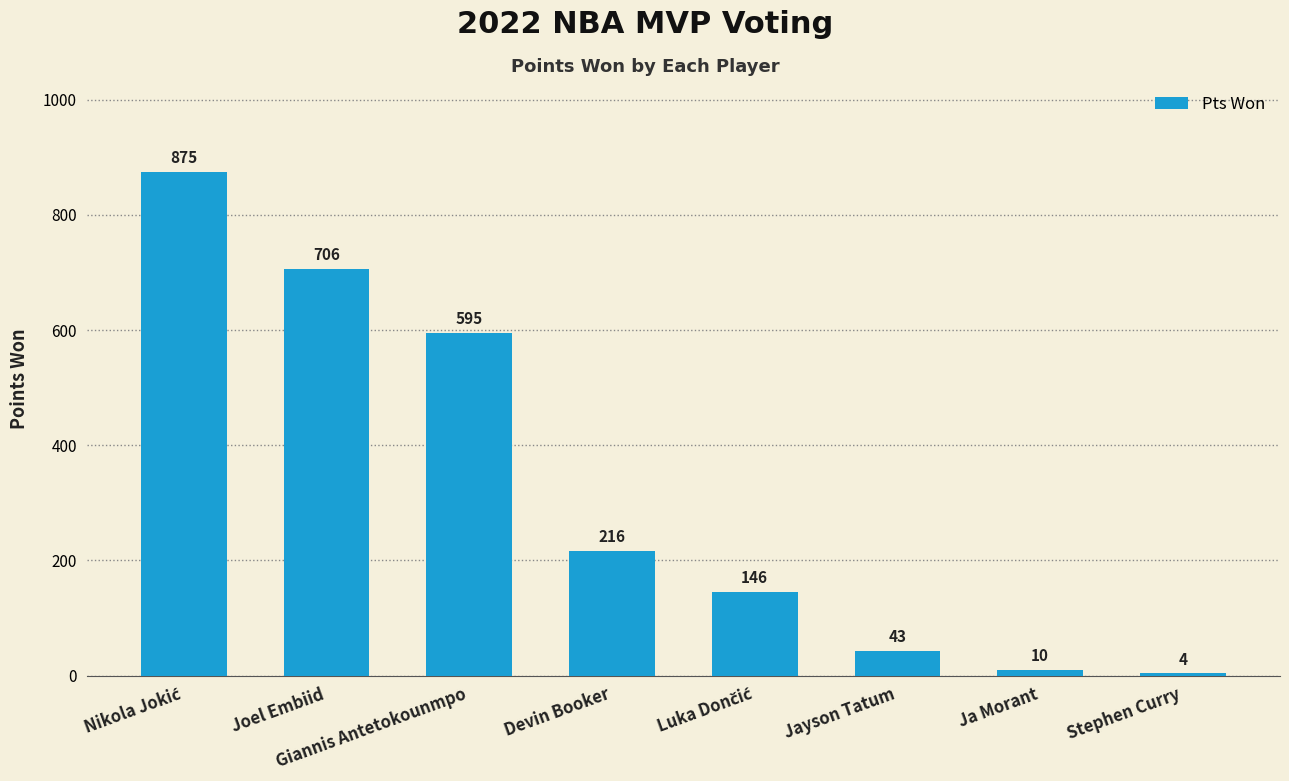

True or false: the data shows 216 at Devin Booker.

True